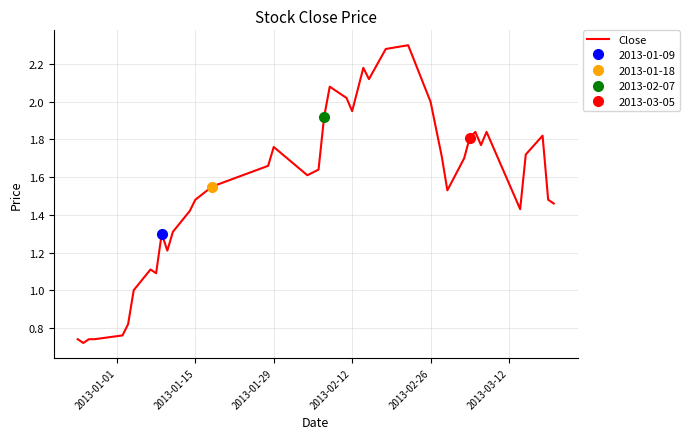

What is the average value?

1.5